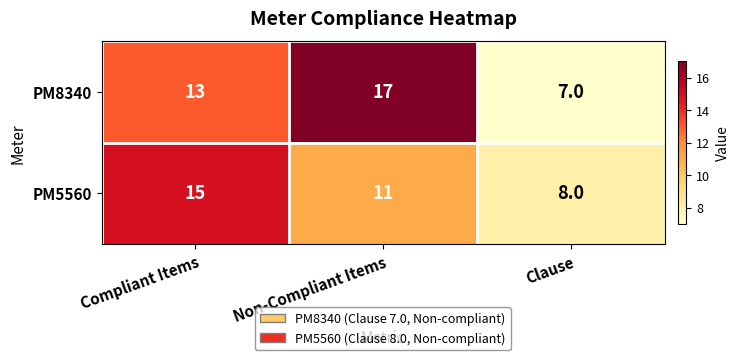

Reading left to right, list all the values displayed in this chart.

PM8340: 13	17	7
PM5560: 15	11	8